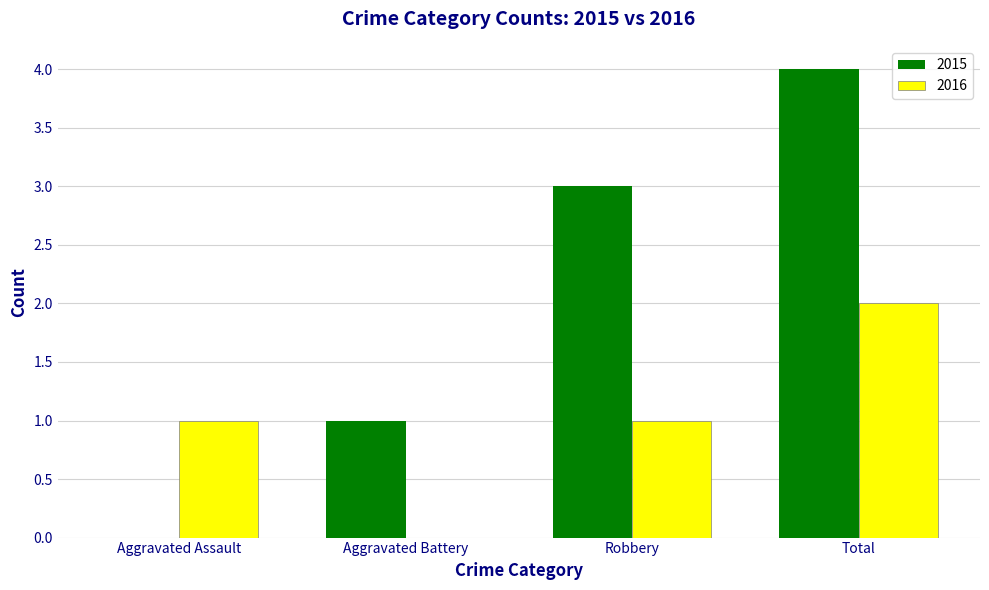

Is it true that 2015 equals 0 at Aggravated Battery?

False